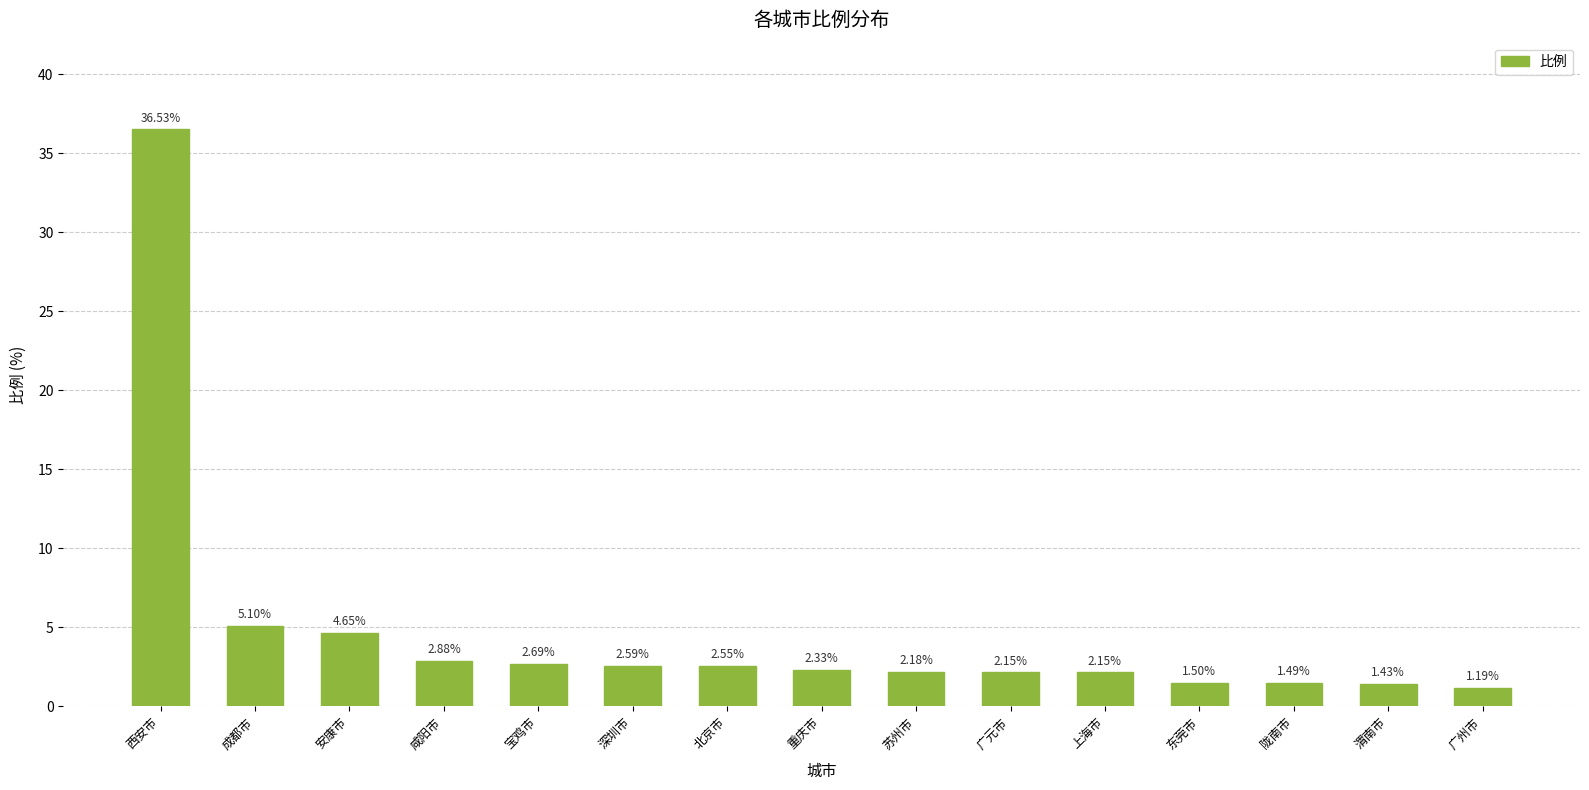

At which label is the value closest to 18?

成都市